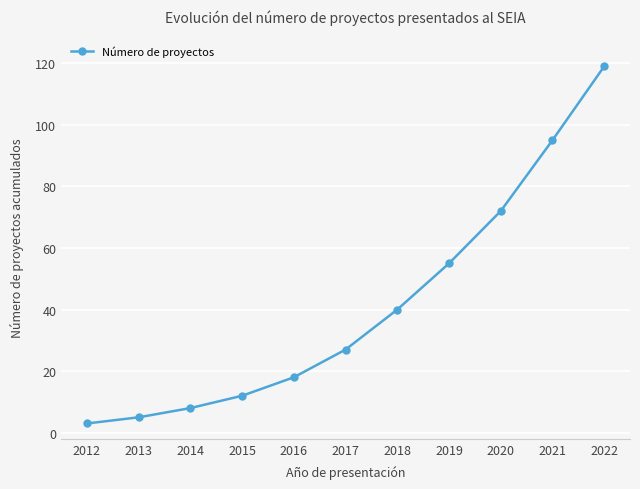

Reading right to left, what are all the values shown in this chart?

2022=119	2021=95	2020=72	2019=55	2018=40	2017=27	2016=18	2015=12	2014=8	2013=5	2012=3